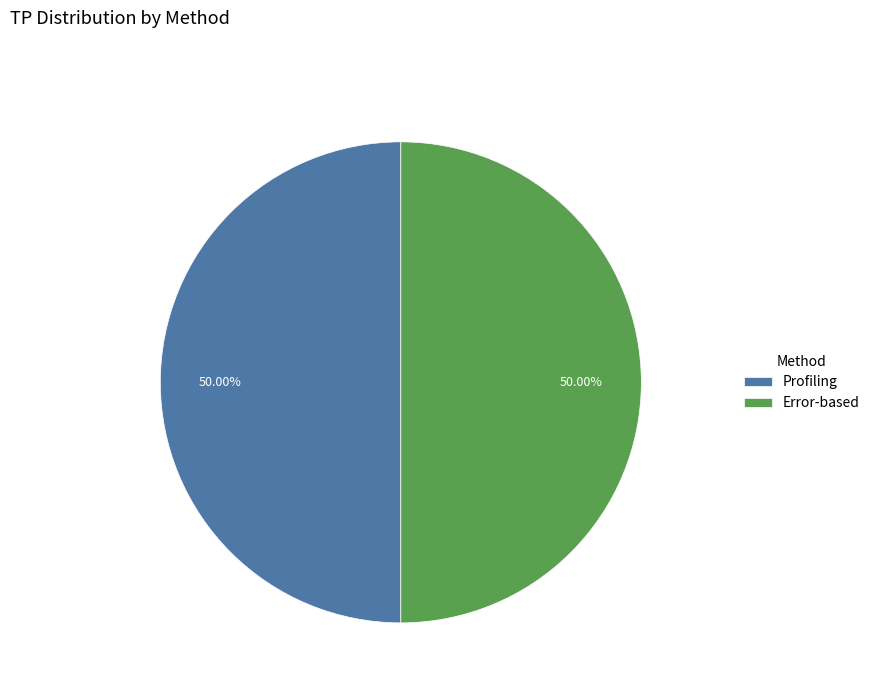

How many segments does this pie chart have?

2